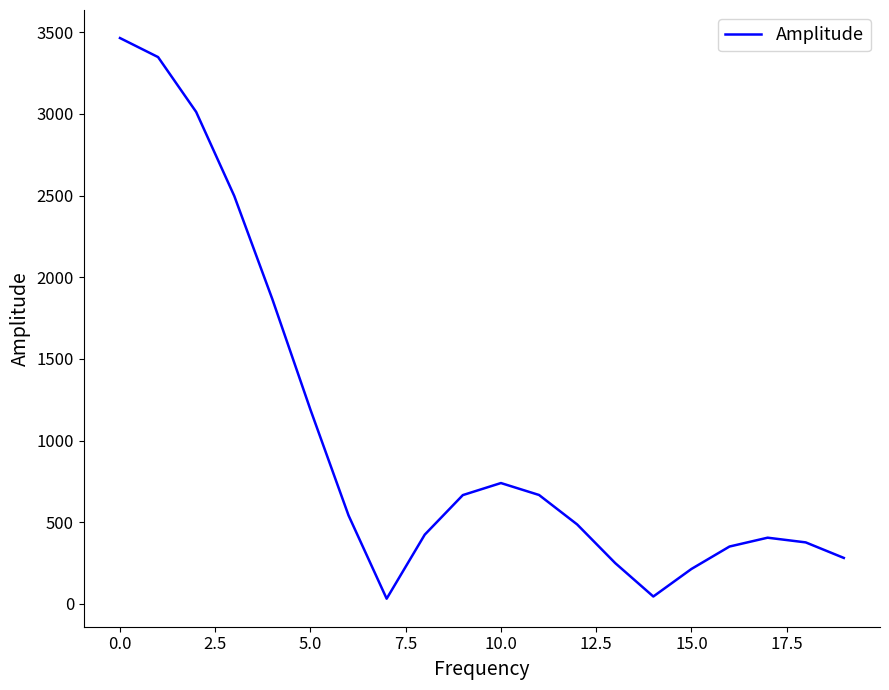

What is the average value?

1043.1